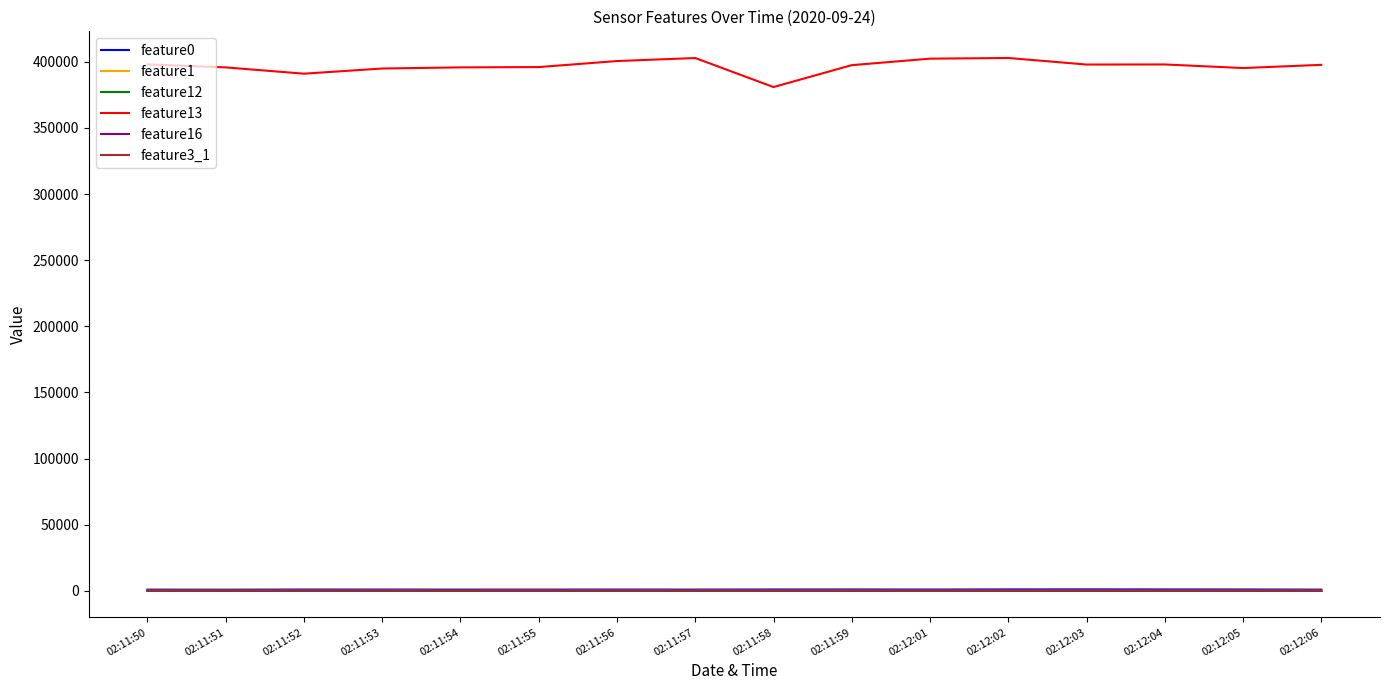

What is the maximum value for feature13?

402908.0